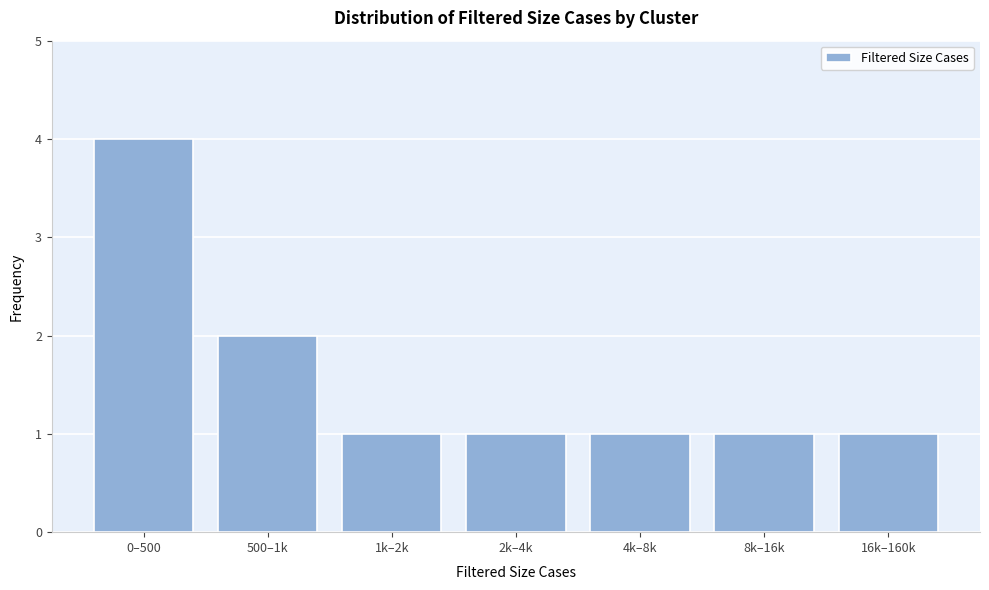

Reading left to right, extract all data points from this chart.

0–500=4	500–1k=2	1k–2k=1	2k–4k=1	4k–8k=1	8k–16k=1	16k–160k=1